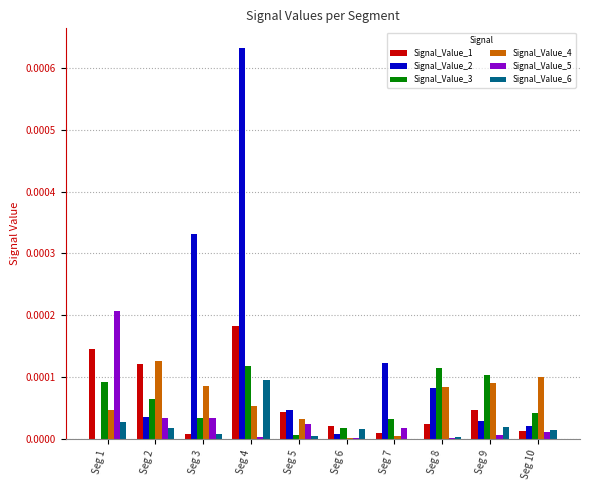

At which category is the sum across all series the highest?

Seg 4